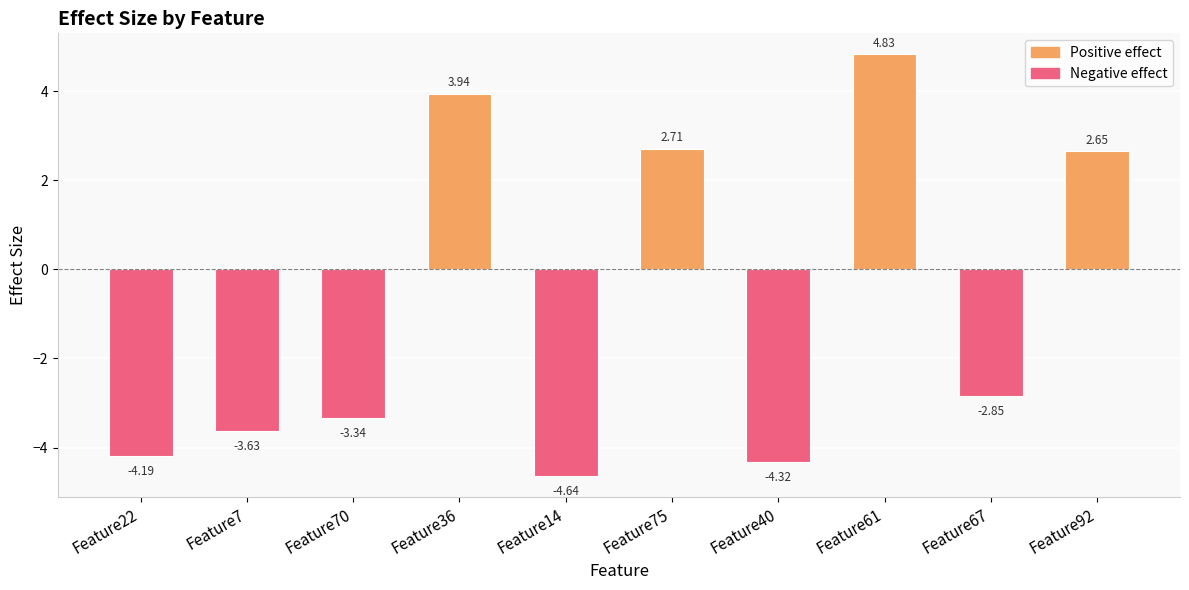

Count the number of data series in this chart.

1